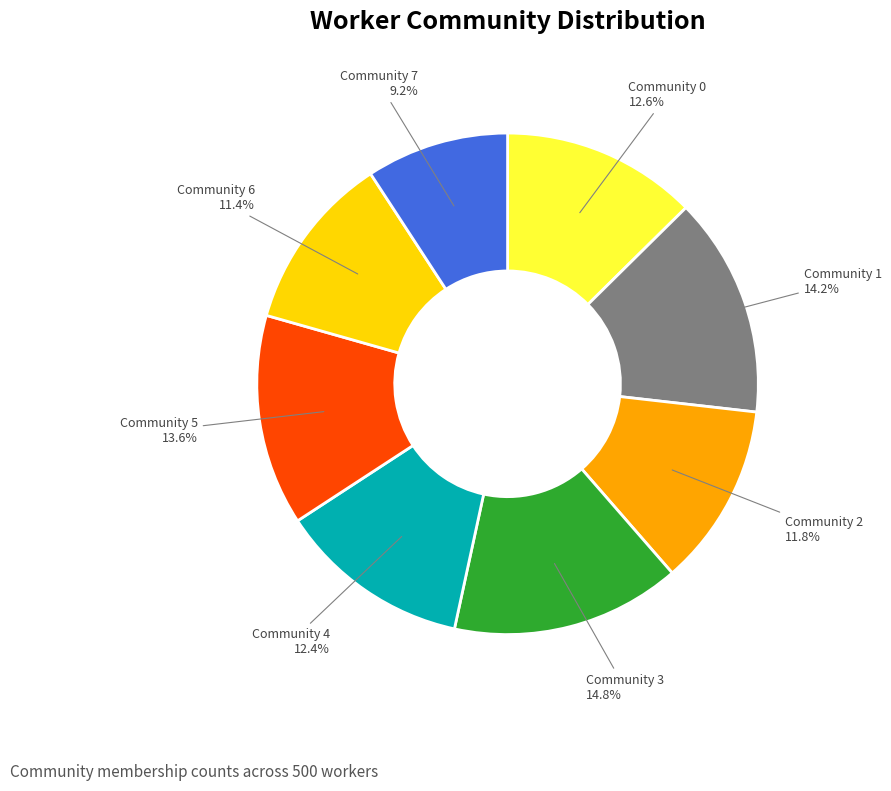

Is there any slice that represents more than half of the pie?

No